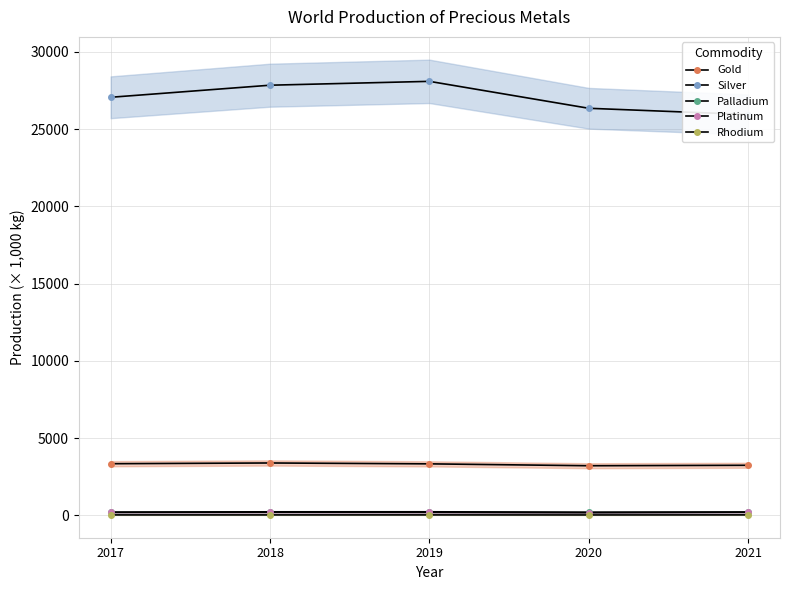

Which has a higher value, 2017 or 2019?

2017